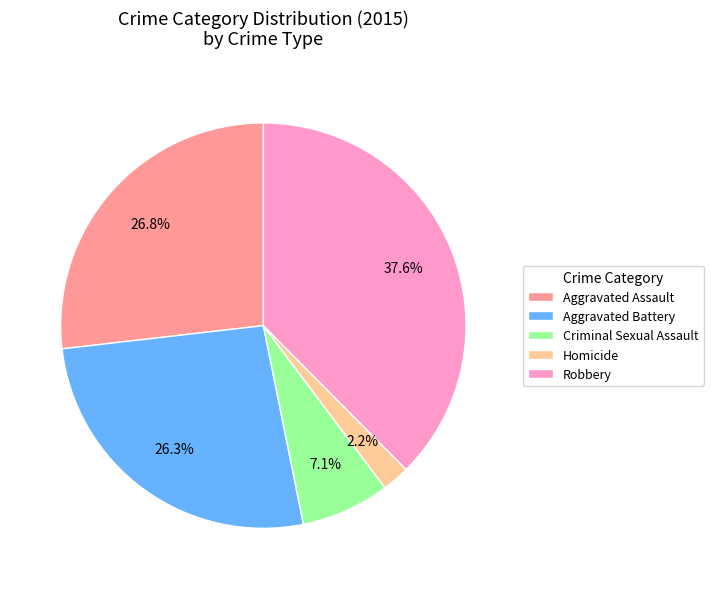

Combined, do Aggravated Assault and Aggravated Battery account for over 50%?

Yes